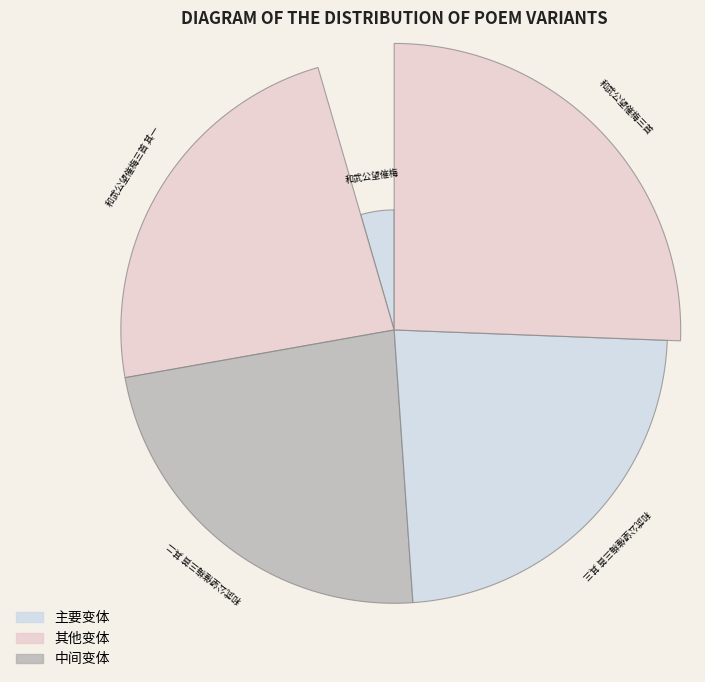

To the nearest percent, what is the combined percentage of 和武公望催梅三首 其一 and 和武公望催梅三首?

49%